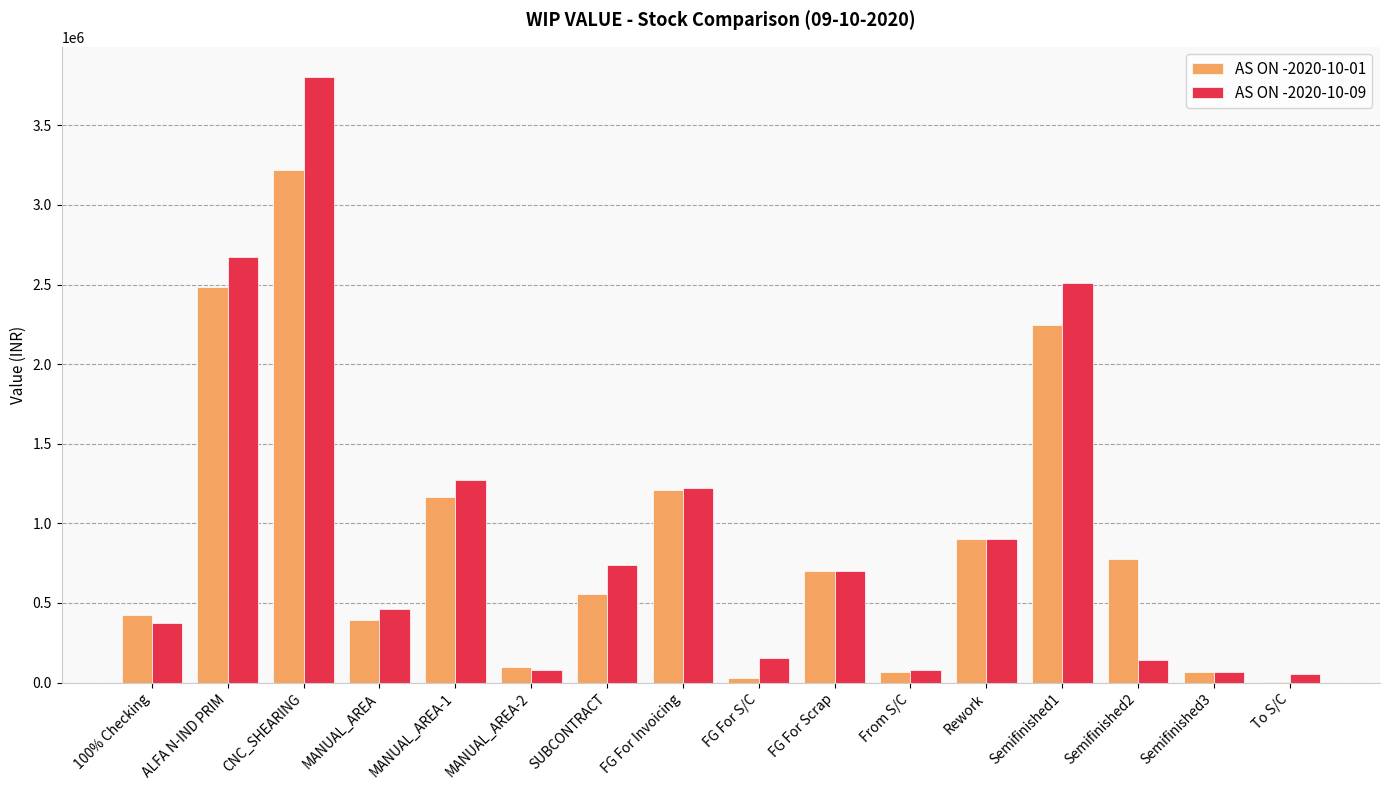

Between 100% Checking and MANUAL_AREA-1, which series saw the biggest shift?

AS ON -2020-10-09